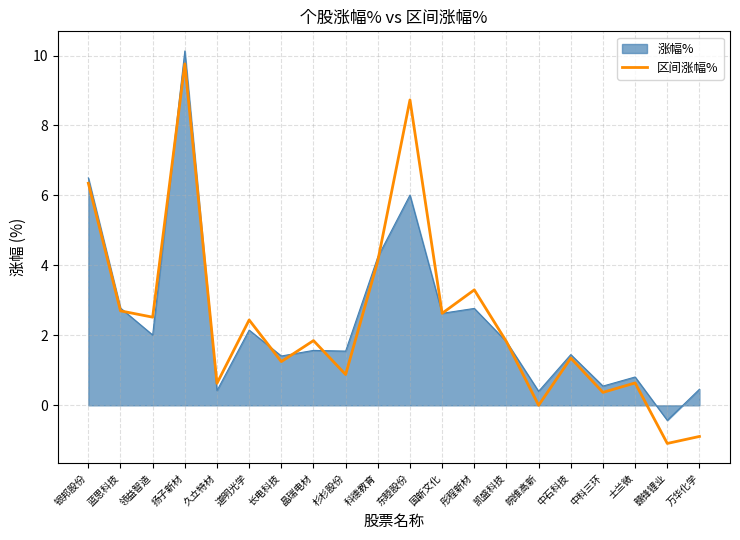

What position from the left is 皖维高新?

15